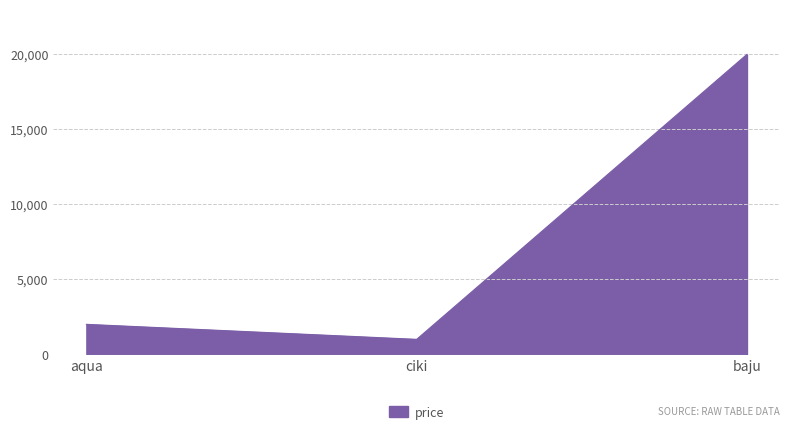

What is the maximum value shown in the chart?

20000